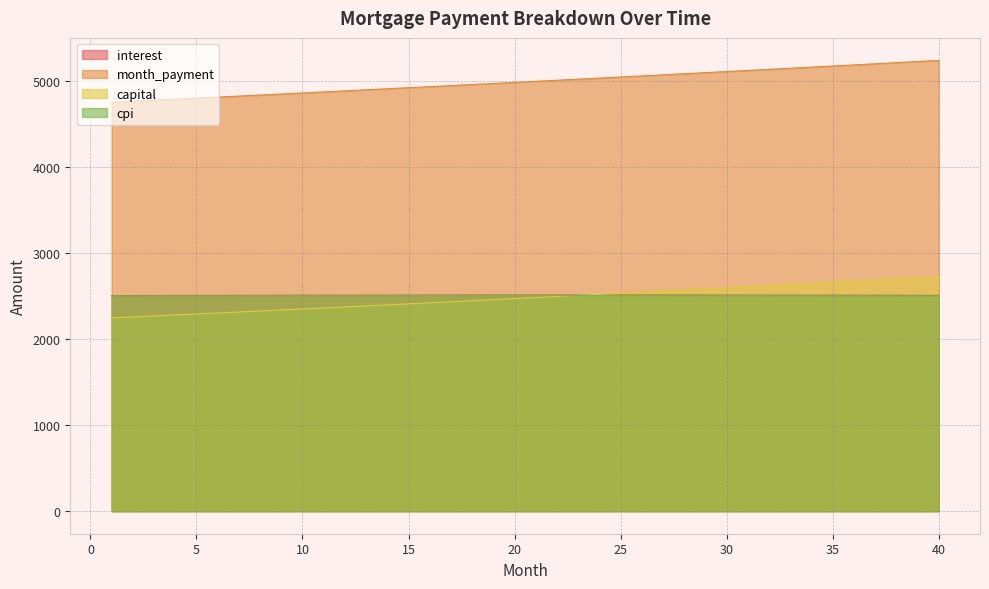

At how many categories does at least one series exceed 3466?

40